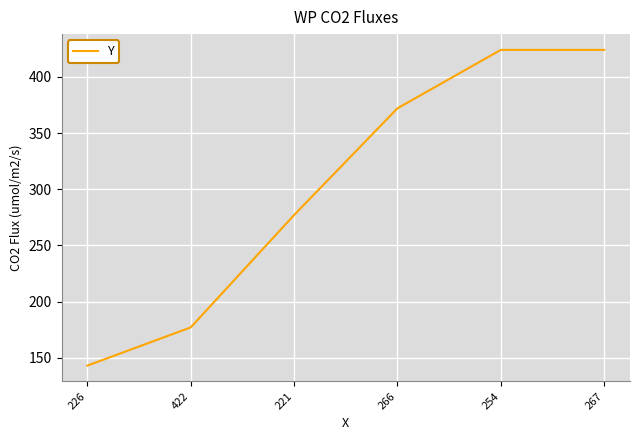

True or false: there are more than 2 points higher than both neighbors.

False